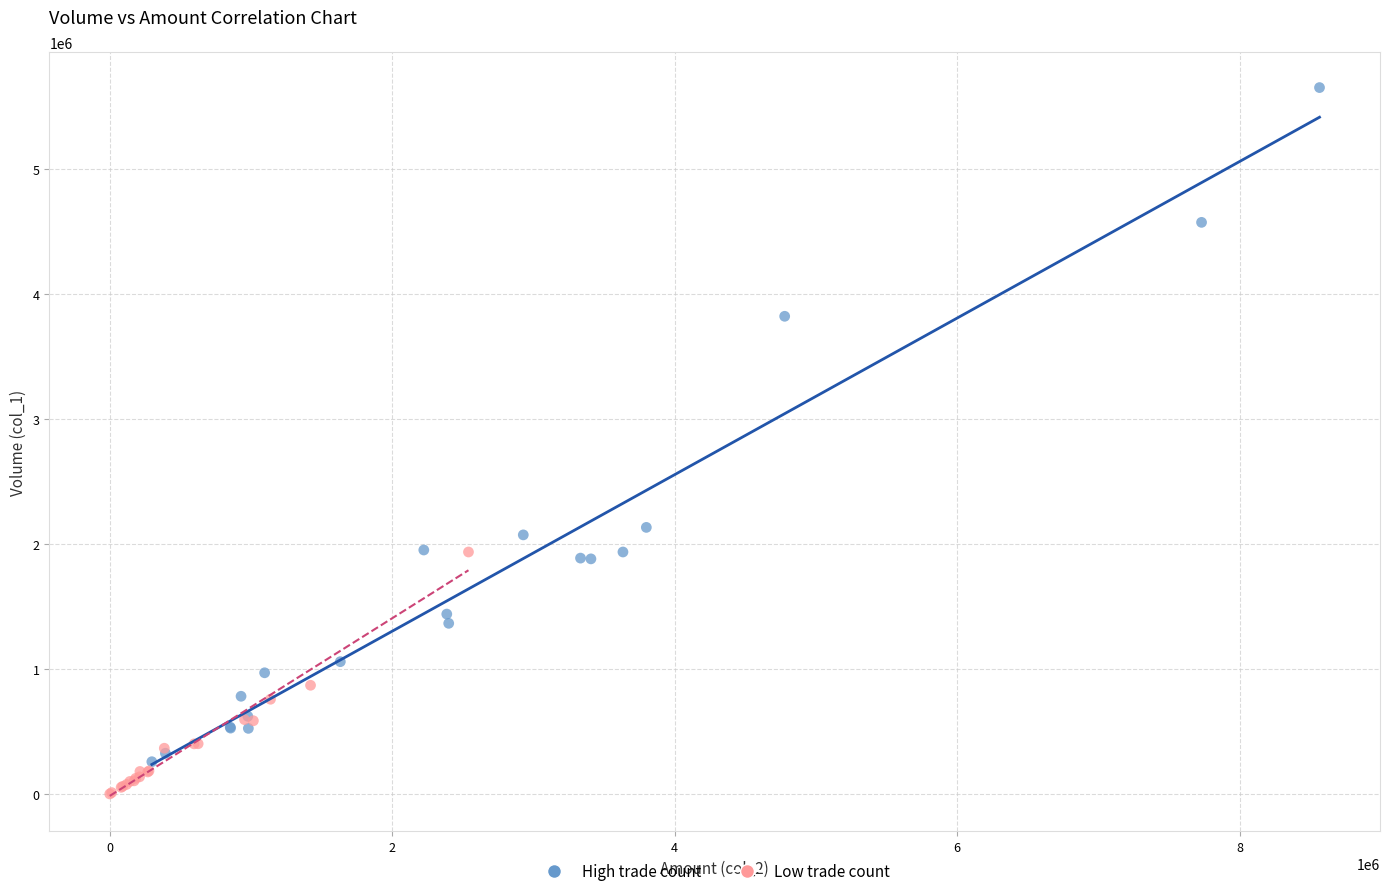

Which series reaches the minimum Y coordinate?

Low trade count